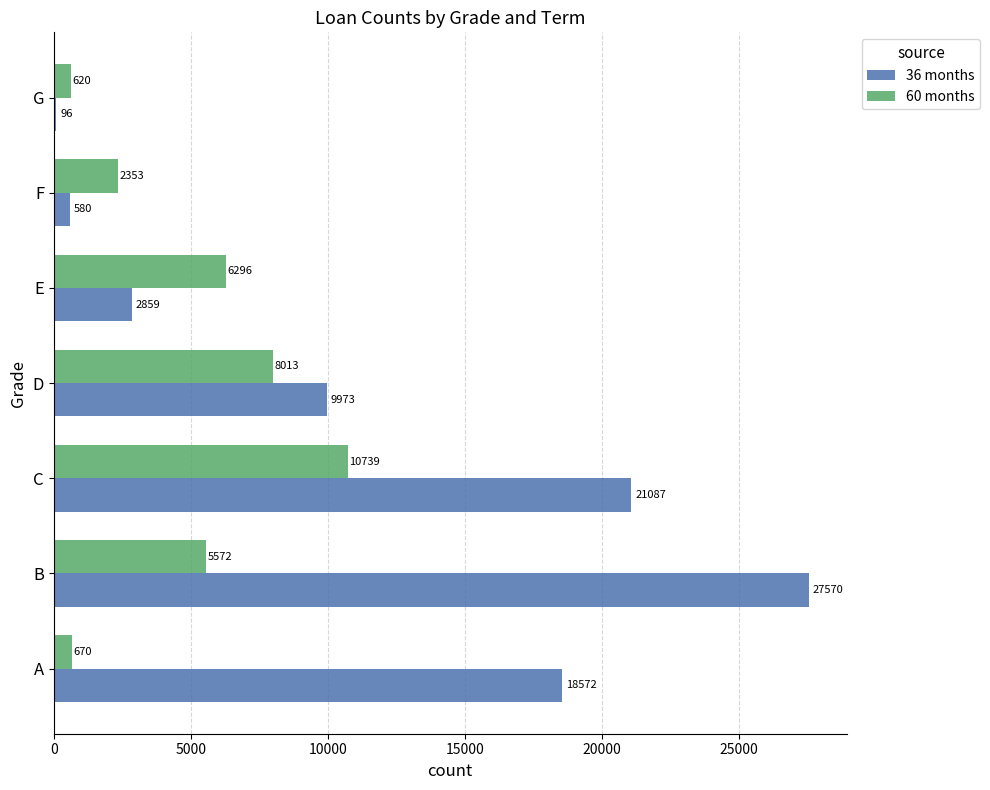

Rank the series by their average value, from highest to lowest.

36 months, 60 months